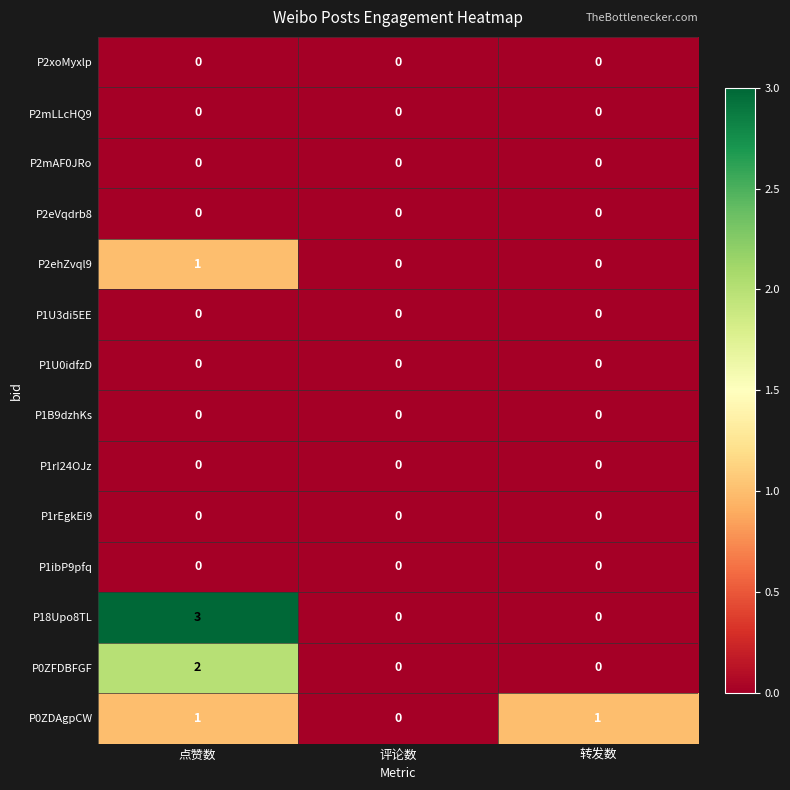

At which category is the sum across all series the highest?

点赞数